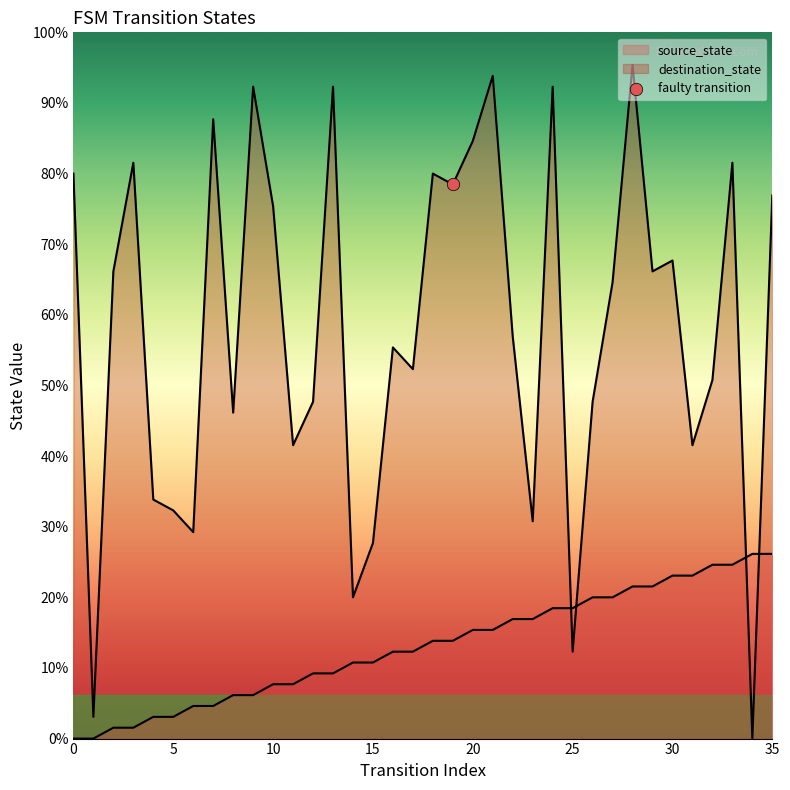

What are all the series names shown in the legend?

source_state, destination_state